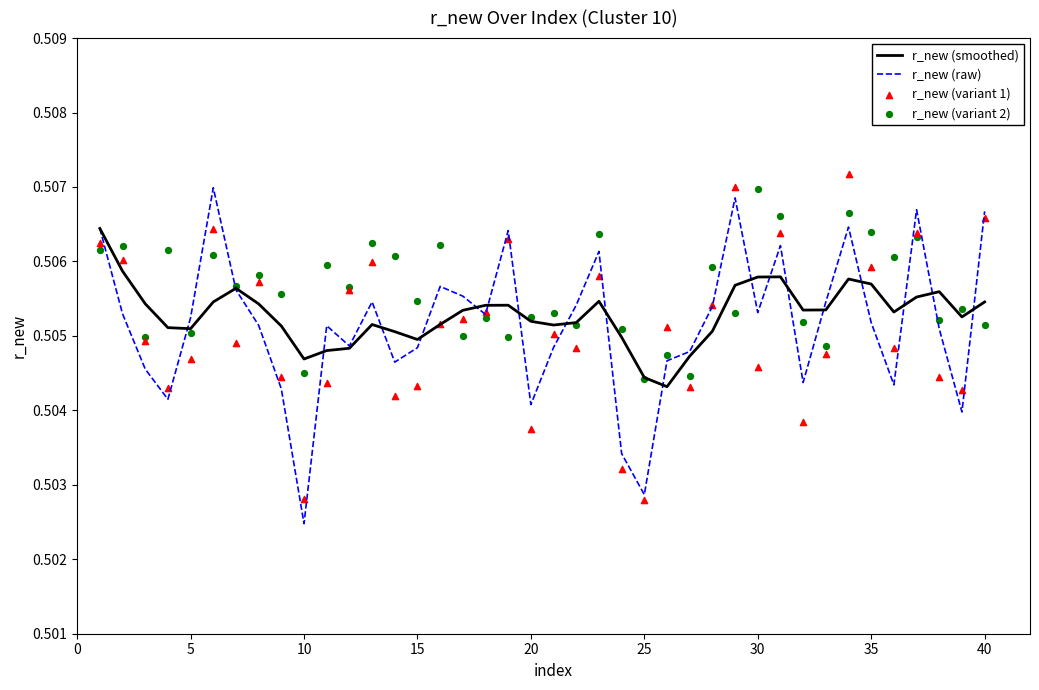

The value of r_new (raw) at 10 is 0.2. True or false?

False